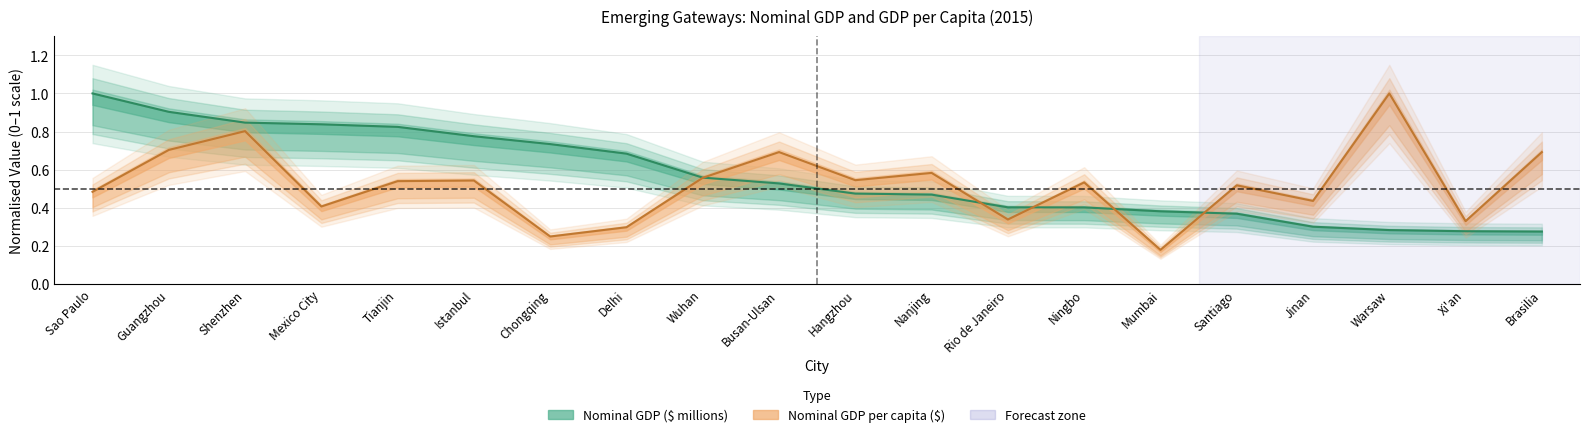

True or false: Nominal GDP per capita ($) has a value of 0.4 at Mexico City.

True